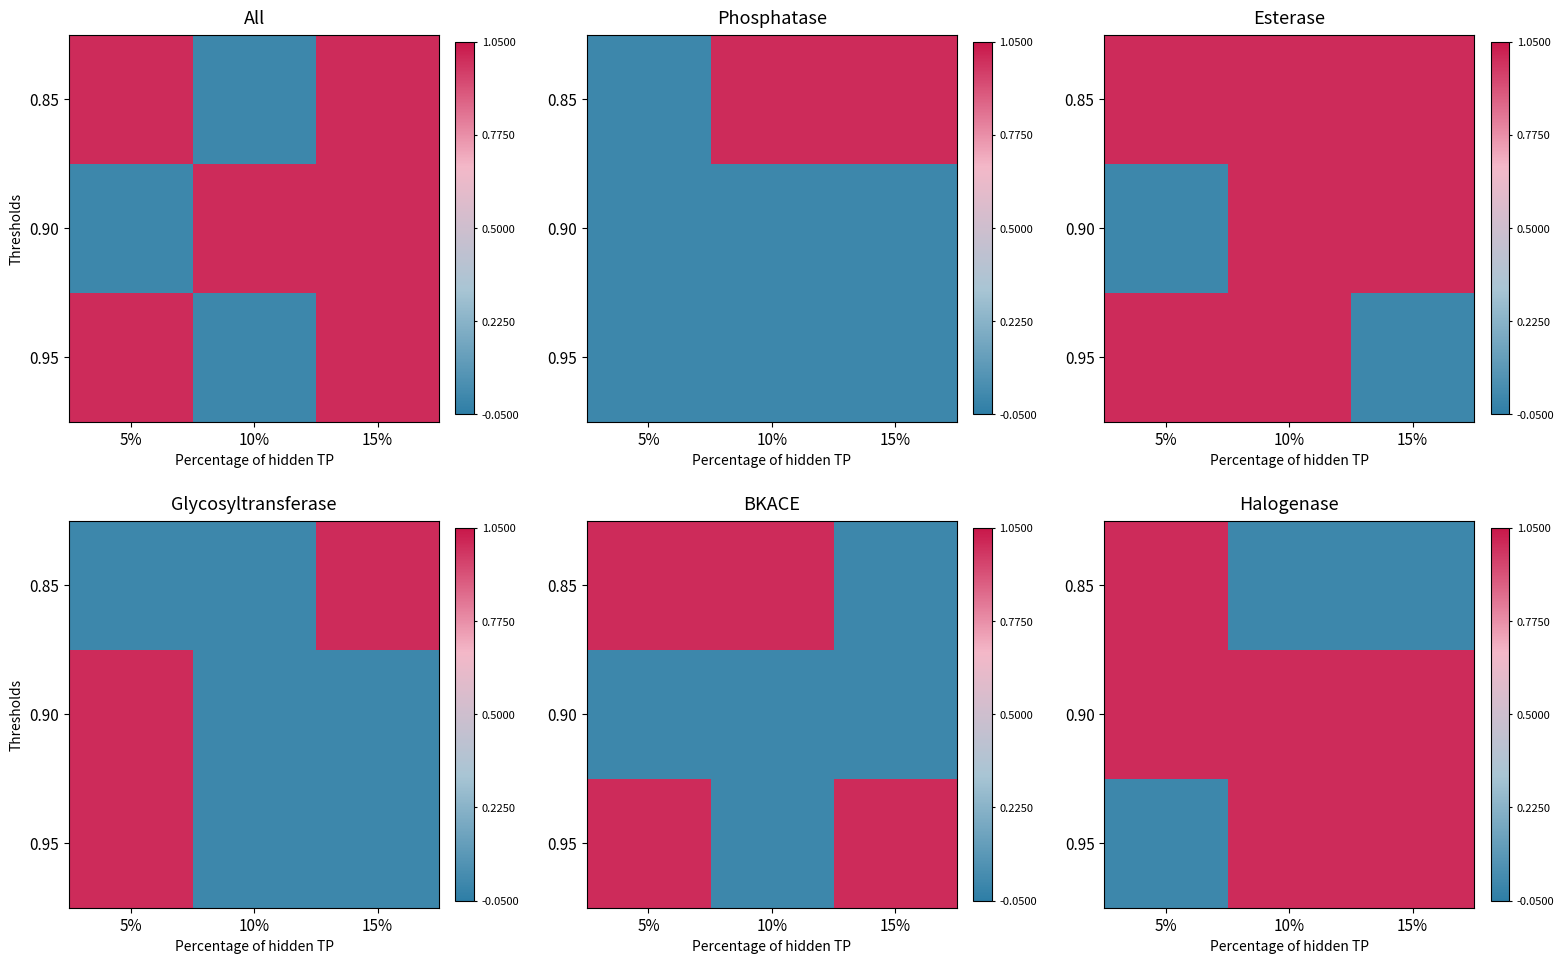

What is the difference between the highest and lowest values at 5%?

1